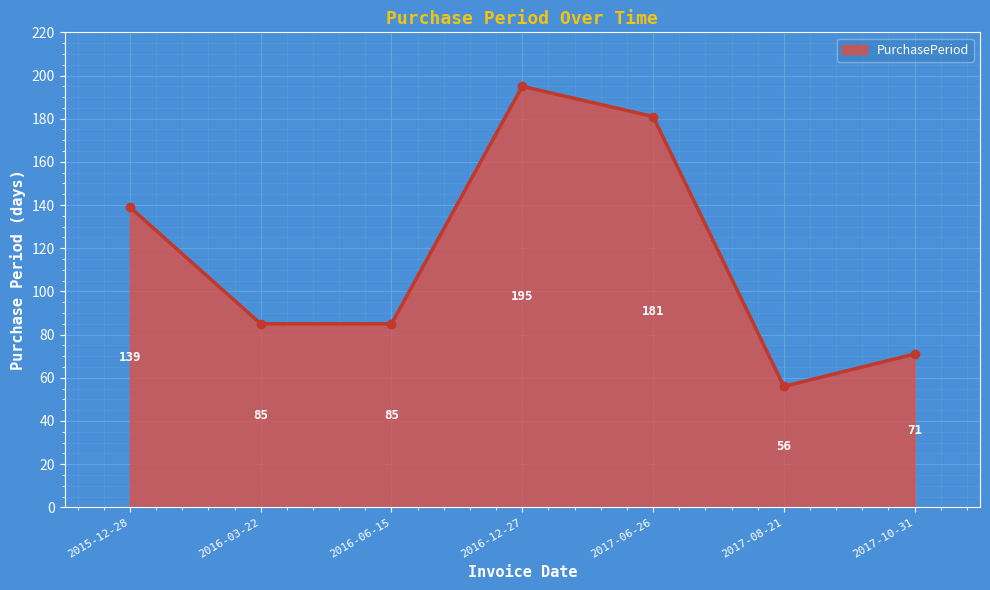

Which label corresponds to the smallest value in the chart?

2017-08-21